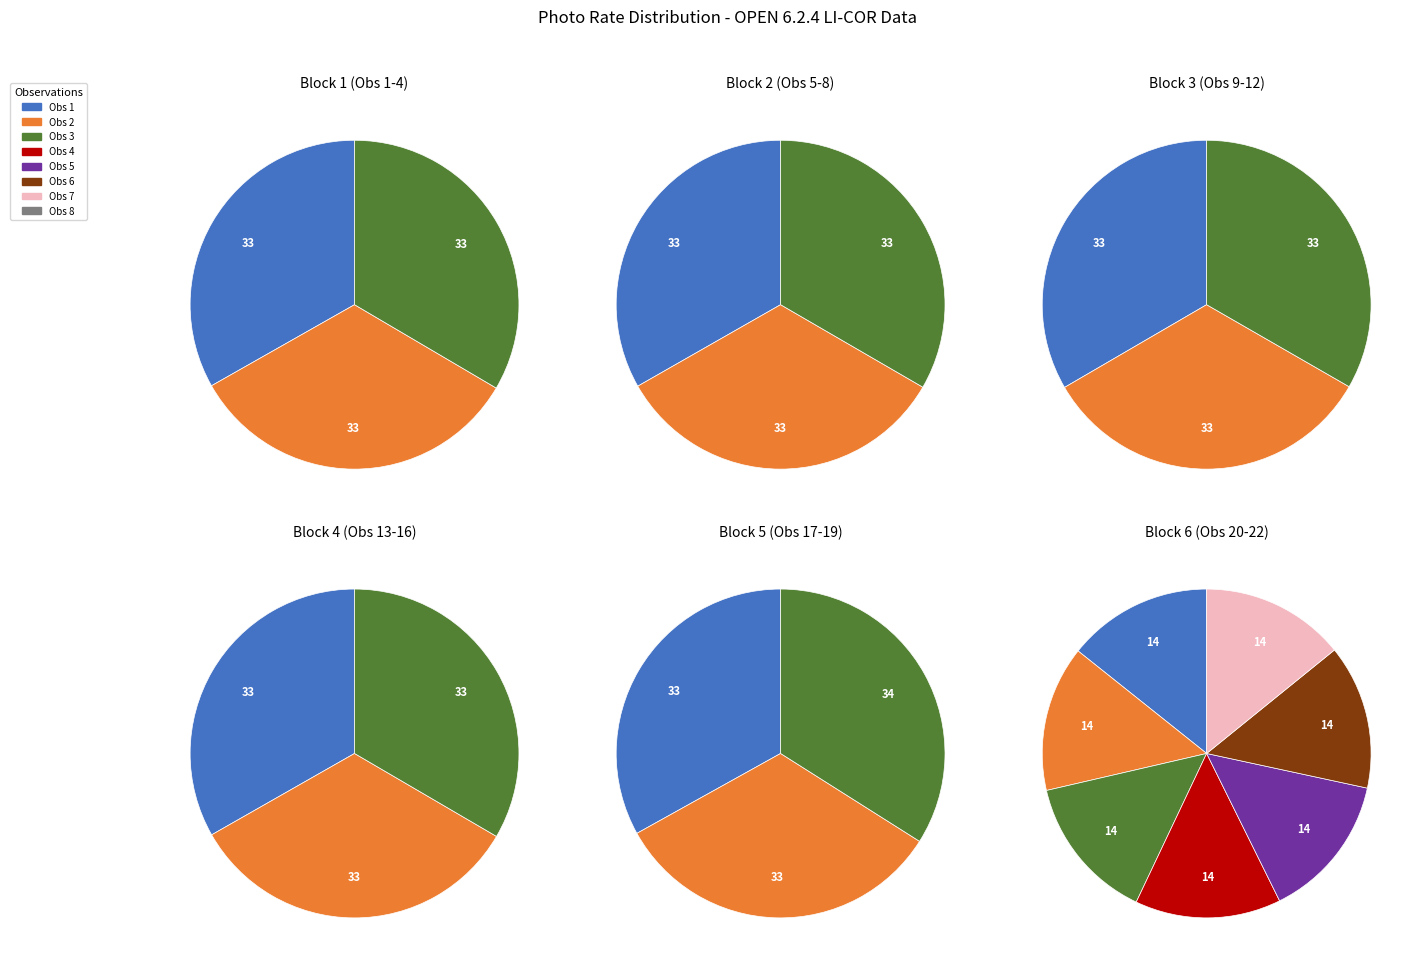

How many slices are in this pie chart?

22